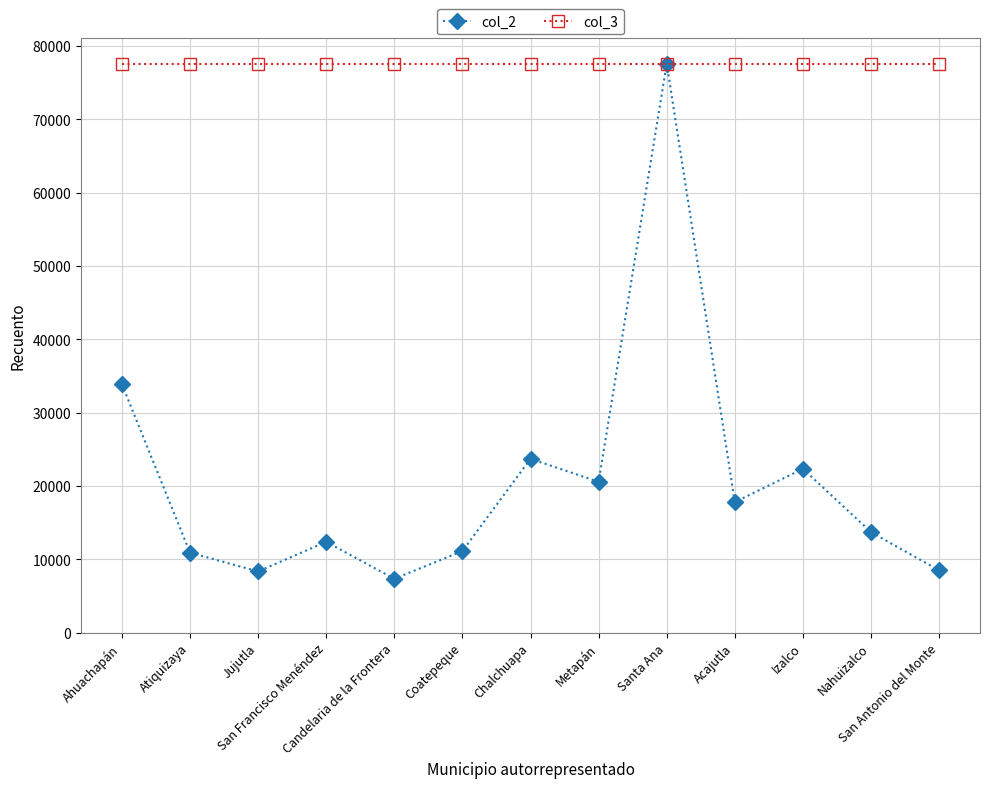

What is the highest value of the col_2 series?

77594